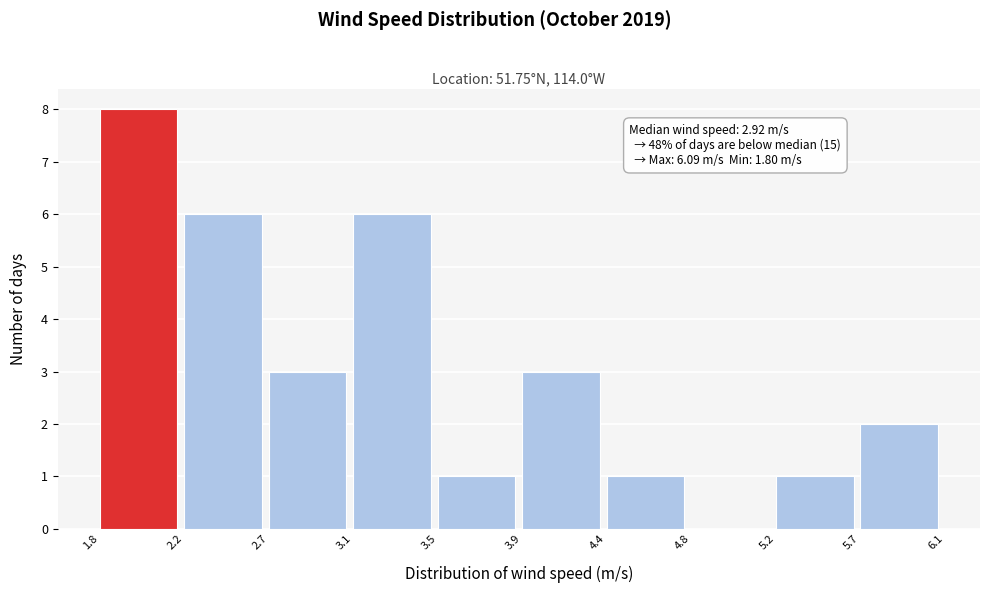

Reading left to right, transcribe all the data shown in this chart.

1.8=8	2.2=6	2.7=3	3.1=6	3.5=1	3.9=3	4.4=1	4.8=0	5.2=1	5.7=2